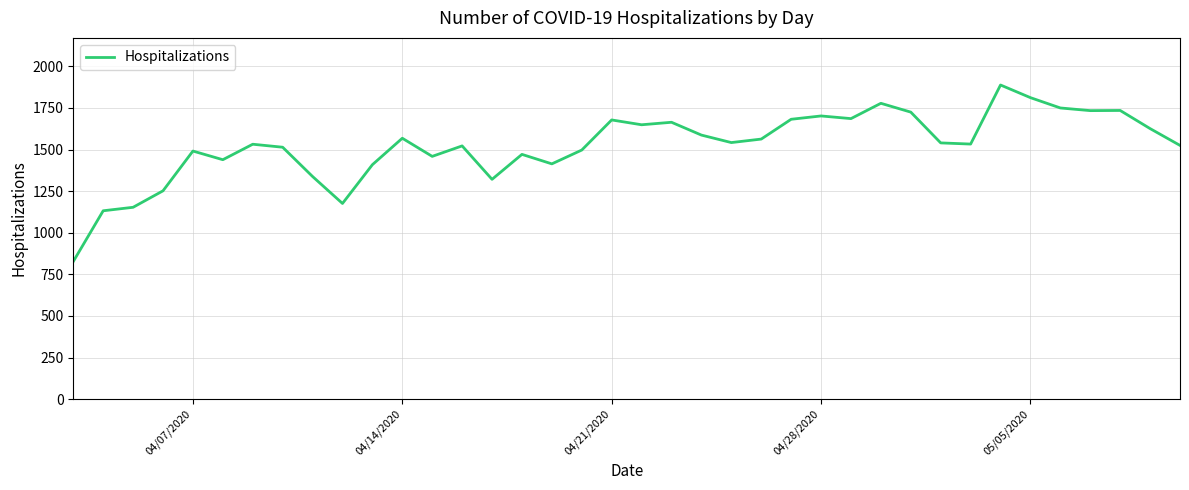

What is the difference between the maximum and minimum values?

1061